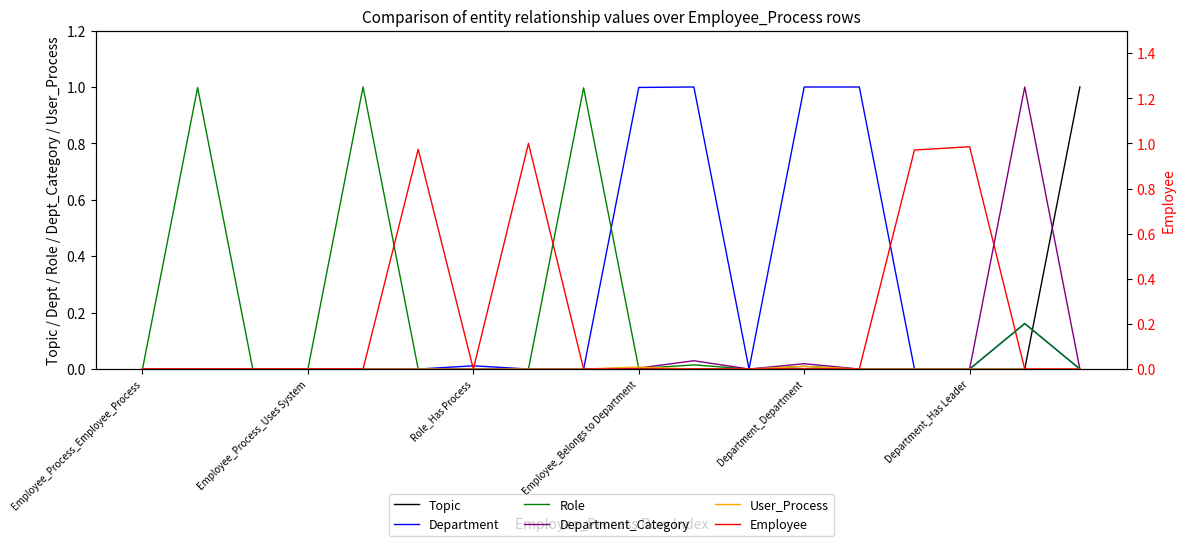

What is the average value of the Employee series?

0.2